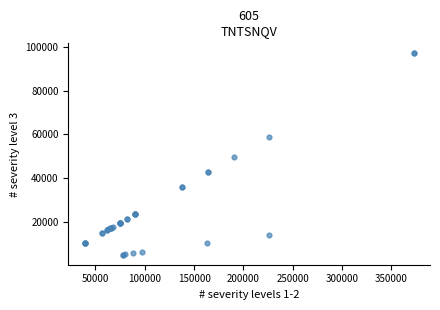

What Y value in the scatter plot is closest to 50949?

49623